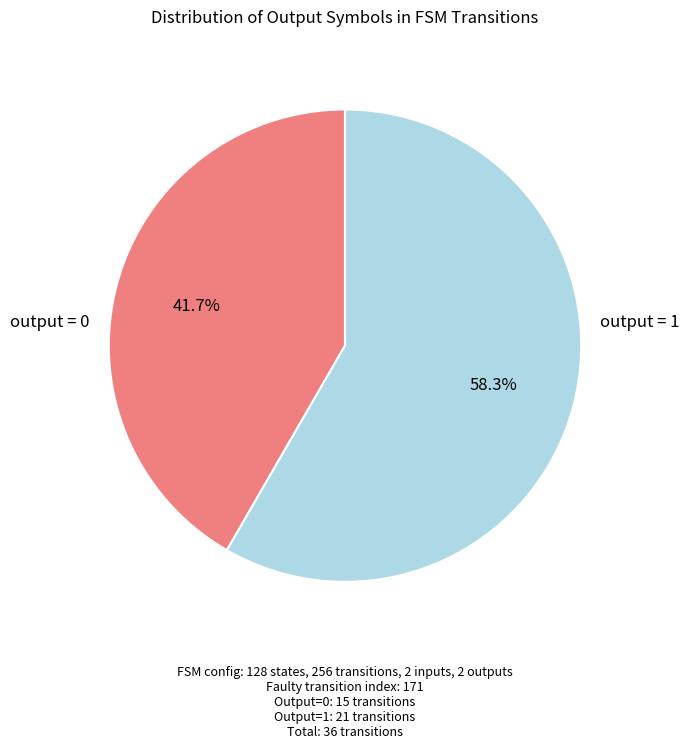

Does any single category account for the majority?

Yes